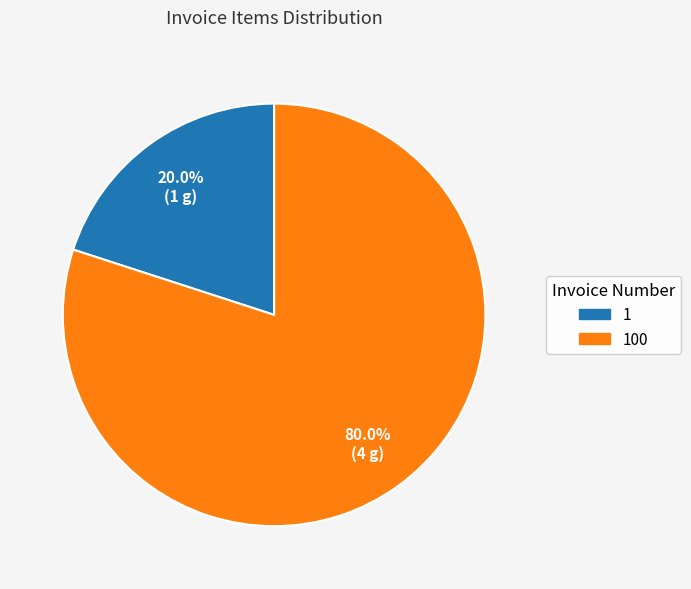

Is the sum of 1 and 100 greater than half?

Yes